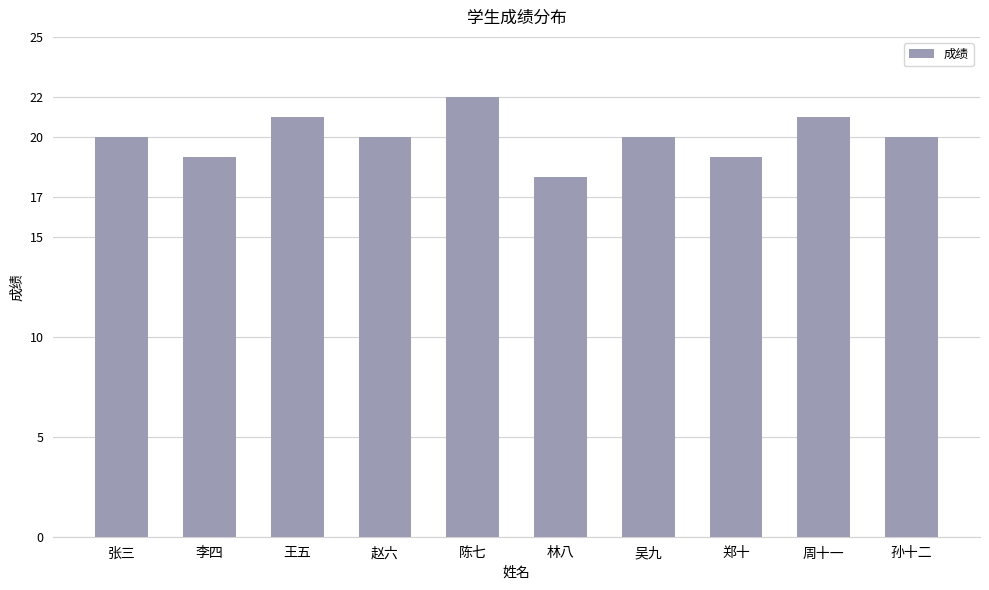

Reading left to right, transcribe all the data shown in this chart.

张三=20	李四=19	王五=21	赵六=20	陈七=22	林八=18	吴九=20	郑十=19	周十一=21	孙十二=20